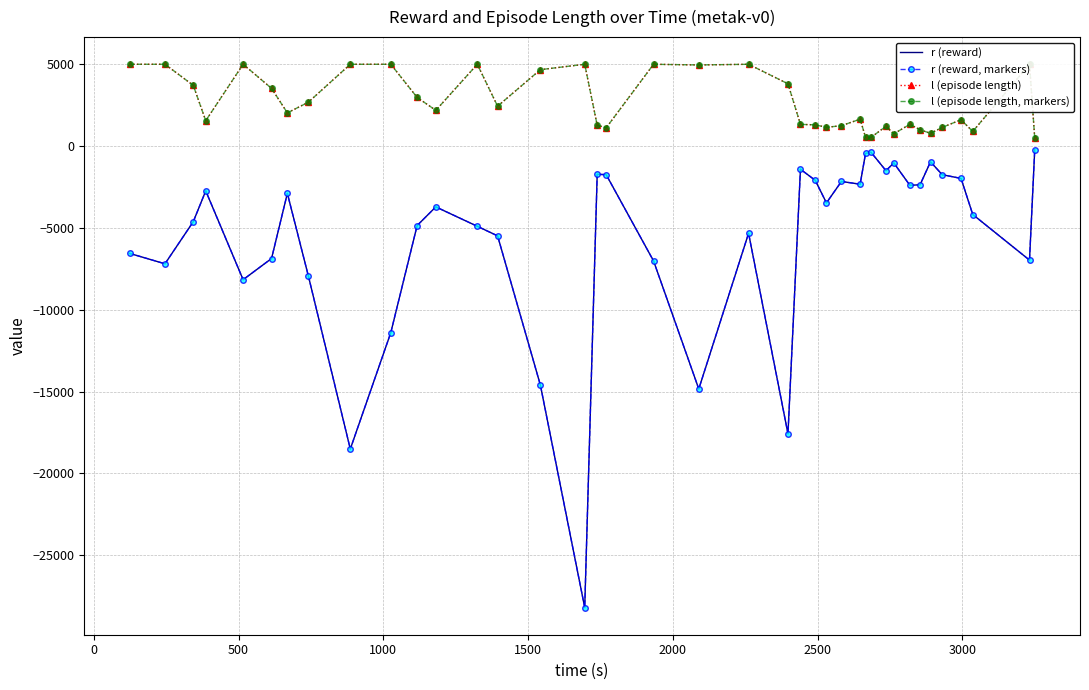

Reading left to right, transcribe all the data shown in this chart.

r (reward): -6553.2	-7190.8	-4617.5	-2735.1	-8162.0	-6868.6	-2887.2	-7913.6	-18508.7	-11398.1	-4851.4	-3713.6	-4898.1	-5484.3	-14600.0	-28196.4	-1721.9	-1744.9	-7017.8	-14838.5	-5325.8	-17579.4	-1412.5	-2090.6	-3469.5	-2160.1	-2327.8	-444.7	-374.6	-1499.4	-1028.1	-2396.6	-2361.8	-957.0	-1745.7	-1974.1	-4179.2	-6965.9	-212.8
r (reward, markers): -6553.2	-7190.8	-4617.5	-2735.1	-8162.0	-6868.6	-2887.2	-7913.6	-18508.7	-11398.1	-4851.4	-3713.6	-4898.1	-5484.3	-14600.0	-28196.4	-1721.9	-1744.9	-7017.8	-14838.5	-5325.8	-17579.4	-1412.5	-2090.6	-3469.5	-2160.1	-2327.8	-444.7	-374.6	-1499.4	-1028.1	-2396.6	-2361.8	-957.0	-1745.7	-1974.1	-4179.2	-6965.9	-212.8
l (episode length): 5001.0	5001.0	3712.0	1553.0	5001.0	3529.0	2031.0	2680.0	5001.0	5001.0	2975.0	2186.0	5001.0	2439.0	4672.0	5001.0	1280.0	1118.0	5001.0	4959.0	5001.0	3809.0	1328.0	1300.0	1149.0	1249.0	1646.0	536.0	531.0	1211.0	750.0	1334.0	1000.0	780.0	1142.0	1612.0	895.0	5001.0	485.0
l (episode length, markers): 5001.0	5001.0	3712.0	1553.0	5001.0	3529.0	2031.0	2680.0	5001.0	5001.0	2975.0	2186.0	5001.0	2439.0	4672.0	5001.0	1280.0	1118.0	5001.0	4959.0	5001.0	3809.0	1328.0	1300.0	1149.0	1249.0	1646.0	536.0	531.0	1211.0	750.0	1334.0	1000.0	780.0	1142.0	1612.0	895.0	5001.0	485.0